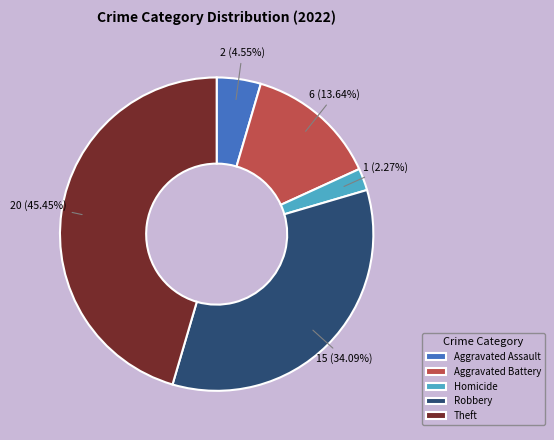

Between Aggravated Assault and Theft, which is larger?

Theft